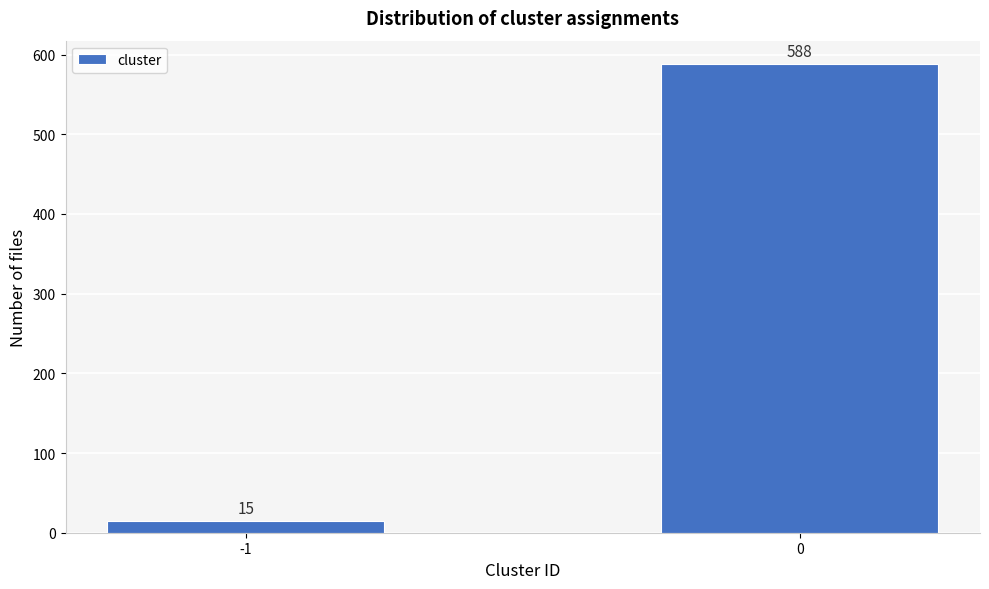

Reading right to left, list all the values displayed in this chart.

588	15